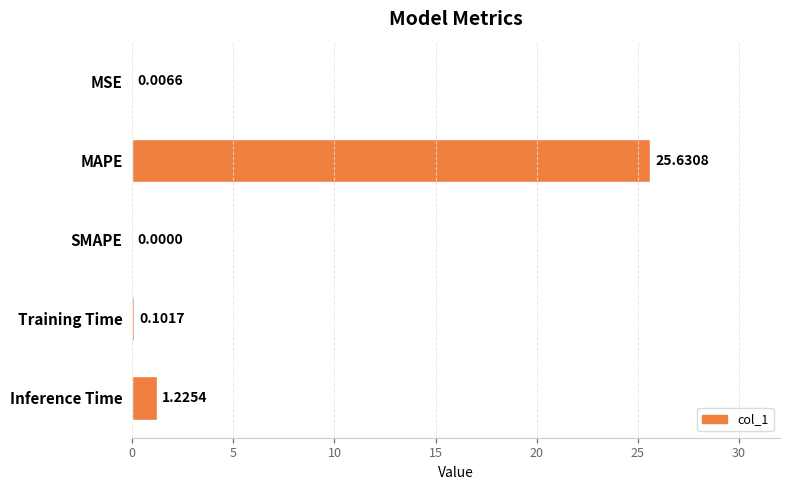

What is the sum of all values?

27.0